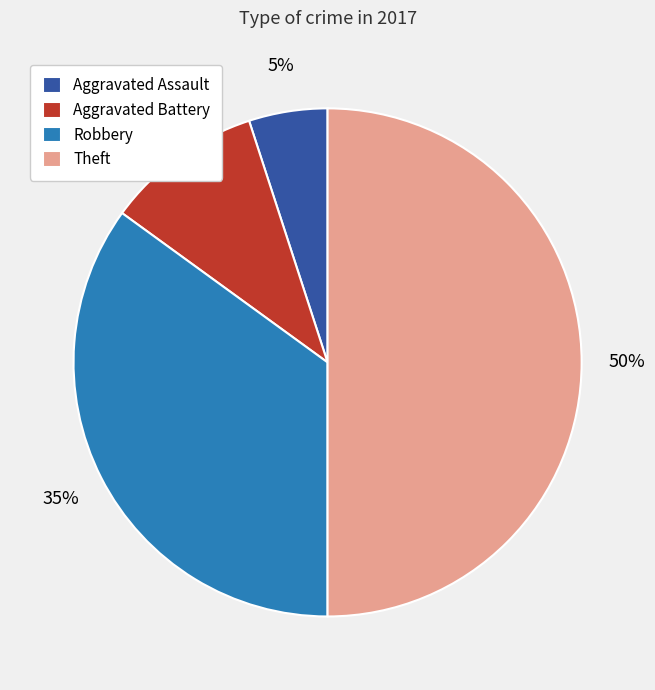

What is the ratio of the value at Theft to the value at Aggravated Battery?

5.0